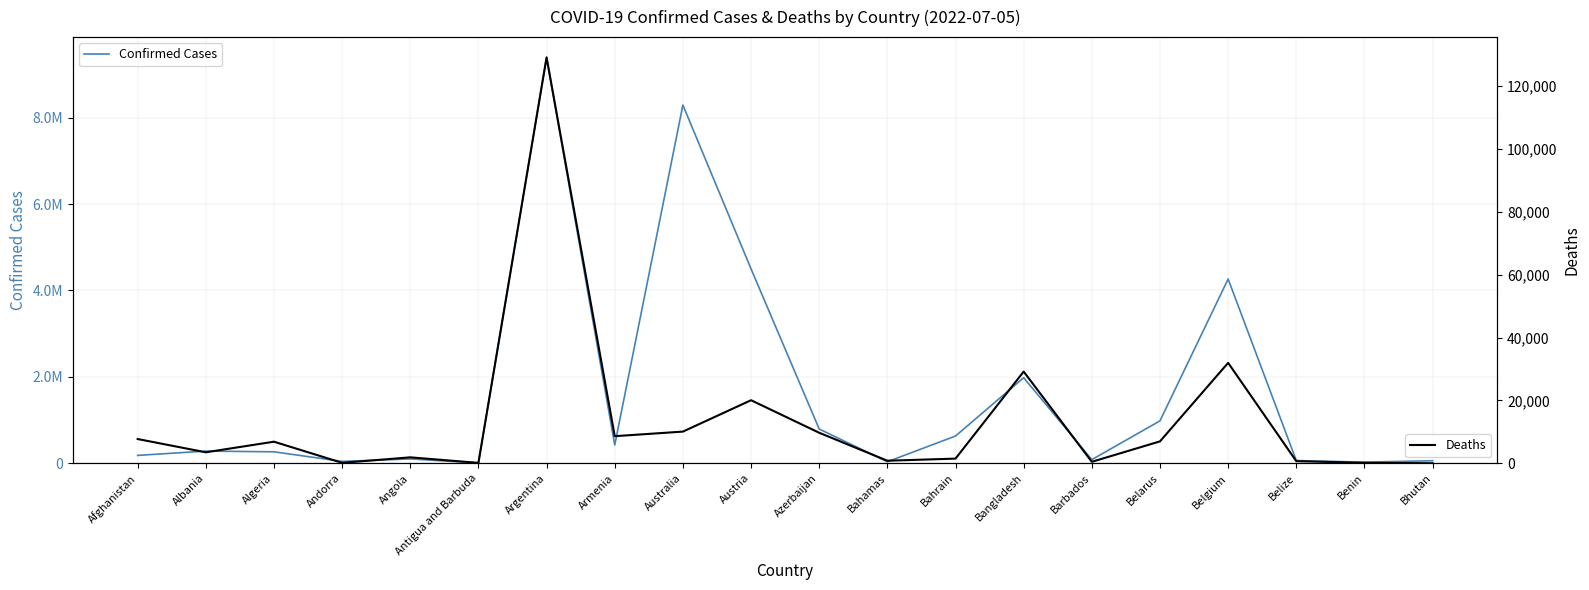

Does the chart display data point markers on the line(s)?

No